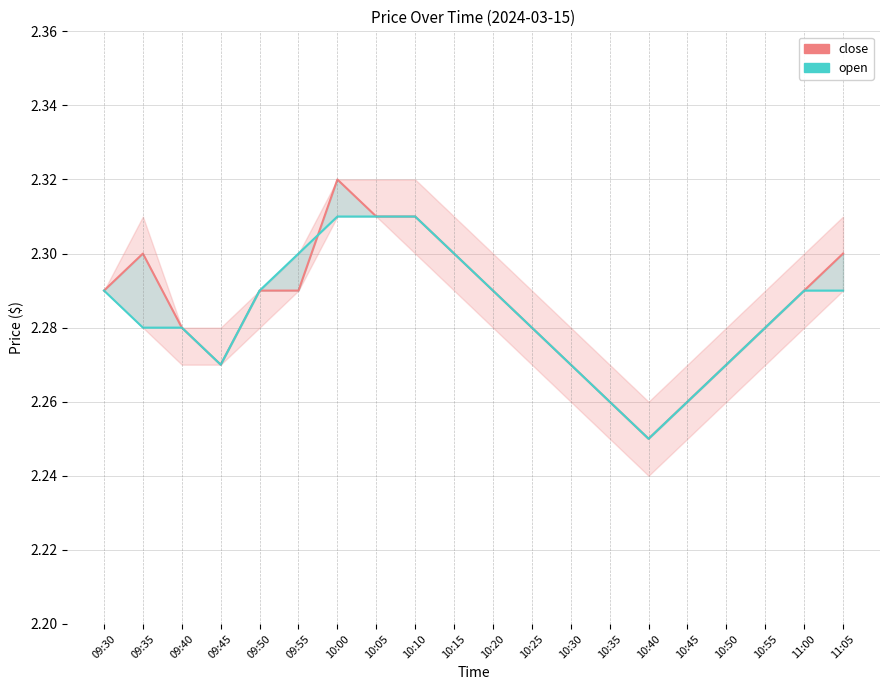

At which category is the sum across all series the highest?

10:00